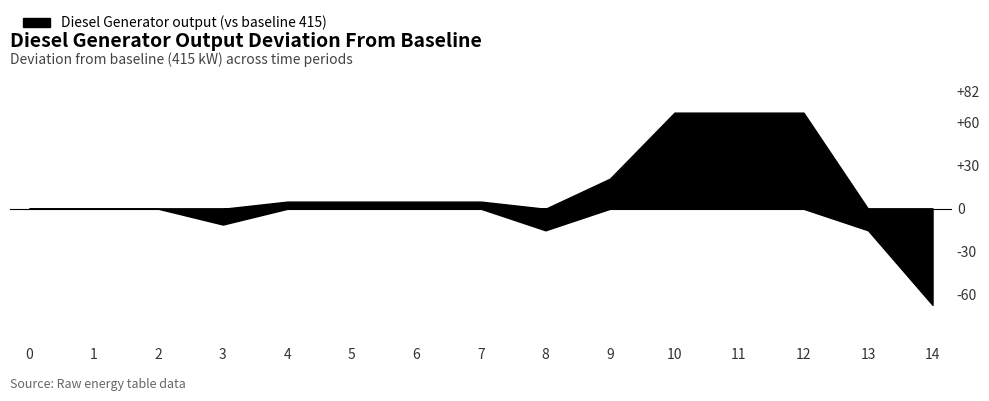

What is the maximum value shown in the chart?

482